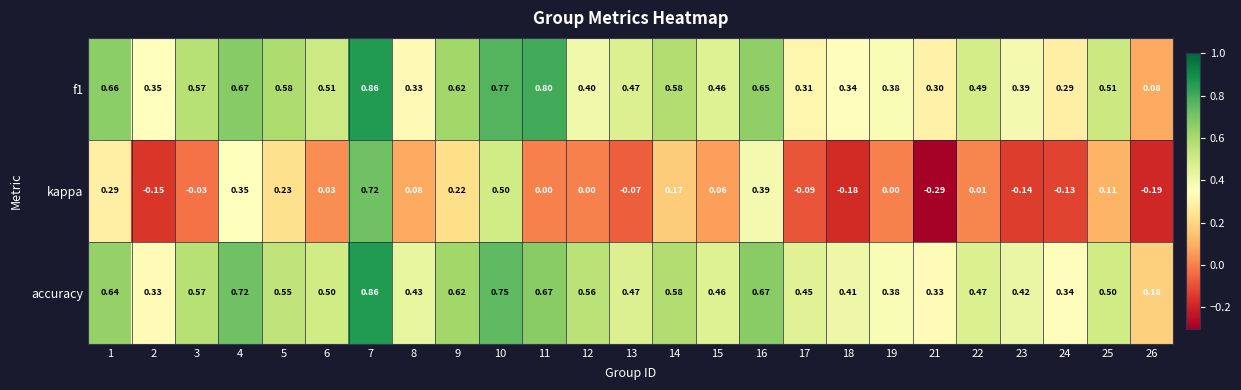

Which series has the largest range (max minus min)?

kappa